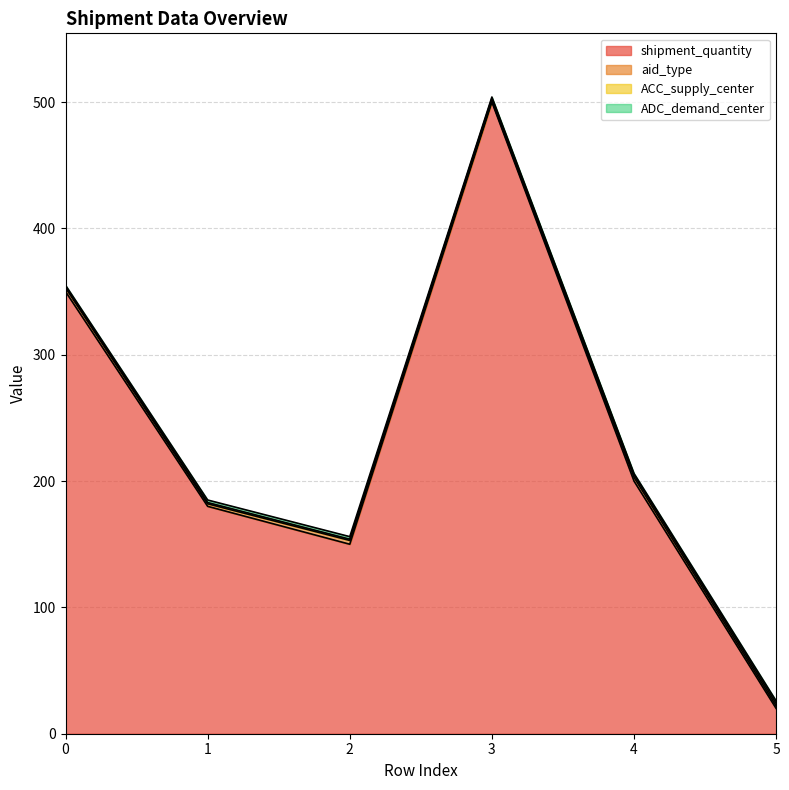

At which category is the sum across all series the highest?

3